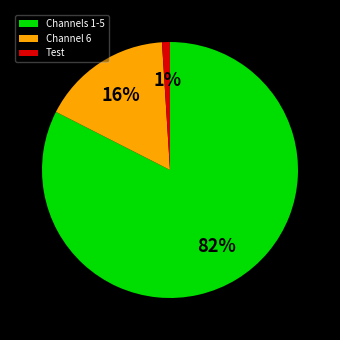

The Channel 6 slice represents 3% of the pie. True or false?

False